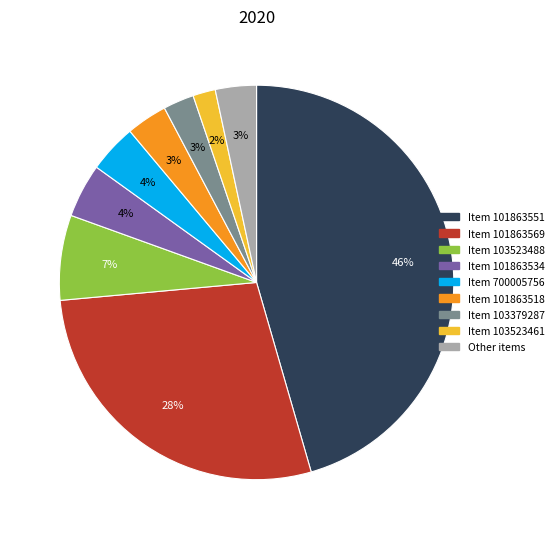

To the nearest percent, what is the difference between the largest and smallest slice percentages?

44%